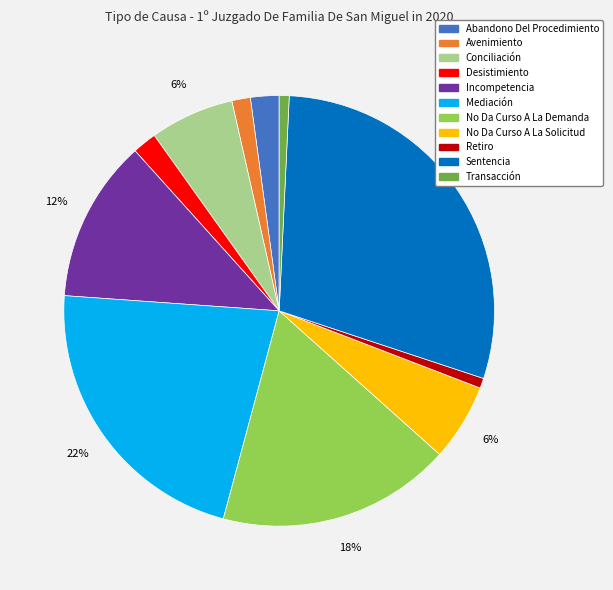

To the nearest percent, what percentage of the pie is Transacción?

1%